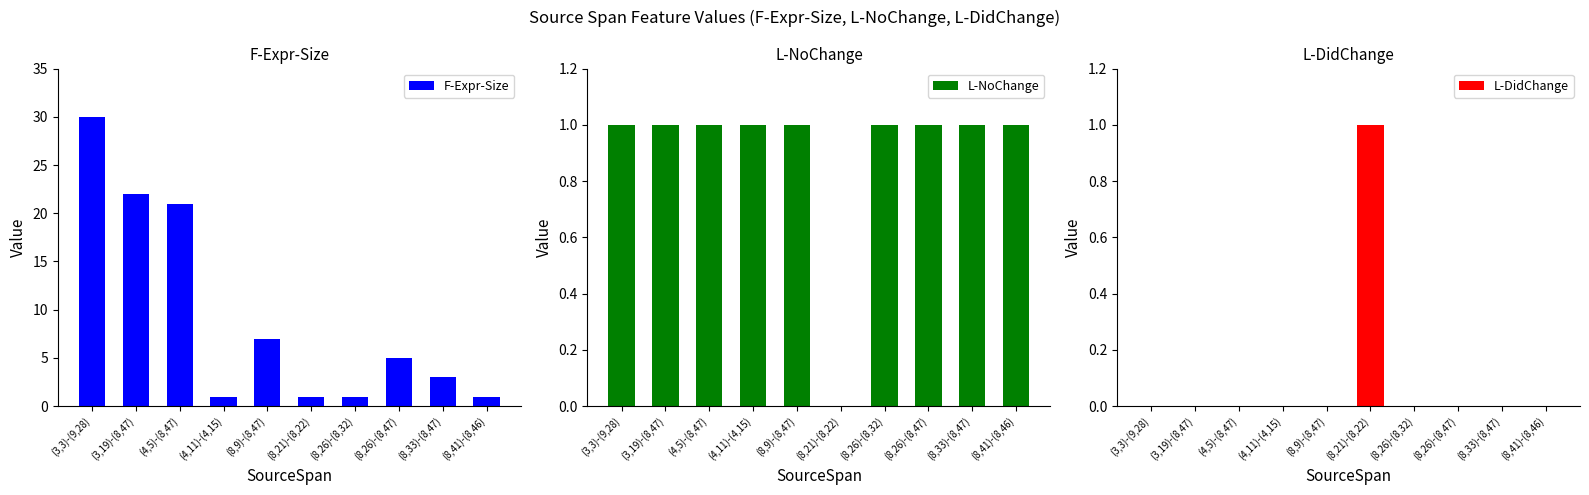

Is it true that L-NoChange equals 1 at (8,26)-(8,32)?

True